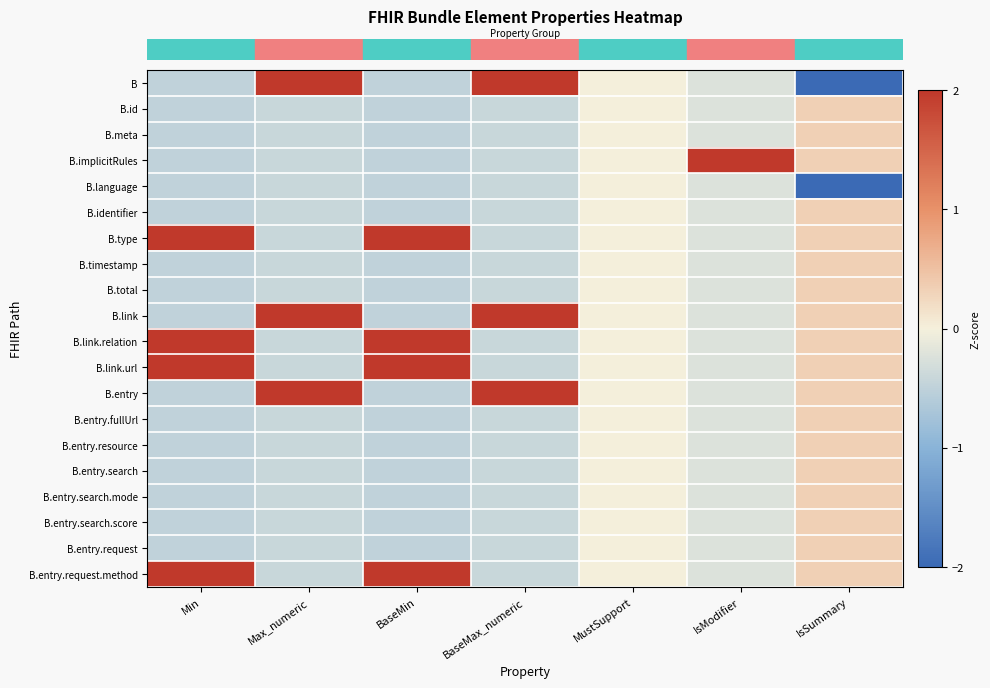

What is the difference between the highest and lowest values at Max_numeric?

2.4